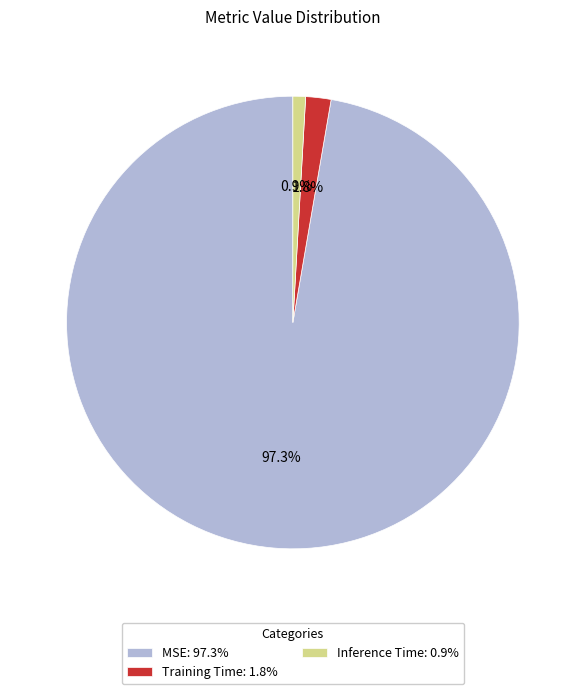

Is the sum of Inference Time: 0.9% and Training Time: 1.8% greater than half?

No